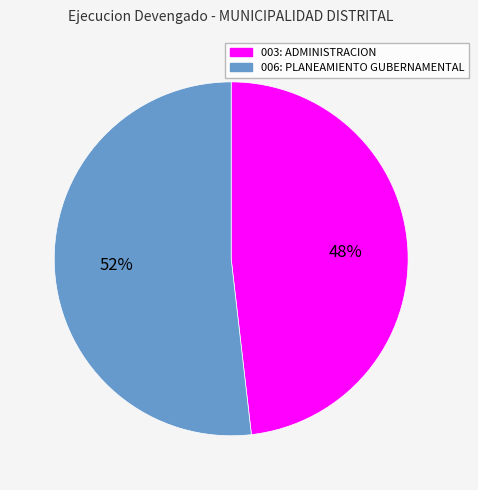

What is the ratio of the value at 003: ADMINISTRACION to the value at 006: PLANEAMIENTO GUBERNAMENTAL?

0.9